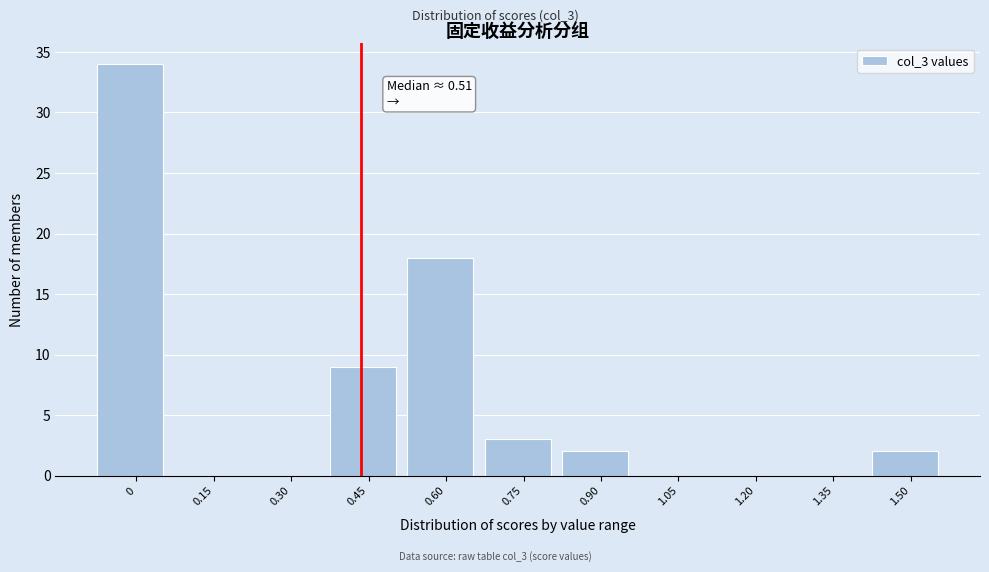

Reading left to right, what are all the values shown in this chart?

0=34	0.15=0	0.30=0	0.45=9	0.60=18	0.75=3	0.90=2	1.05=0	1.20=0	1.35=0	1.50=2